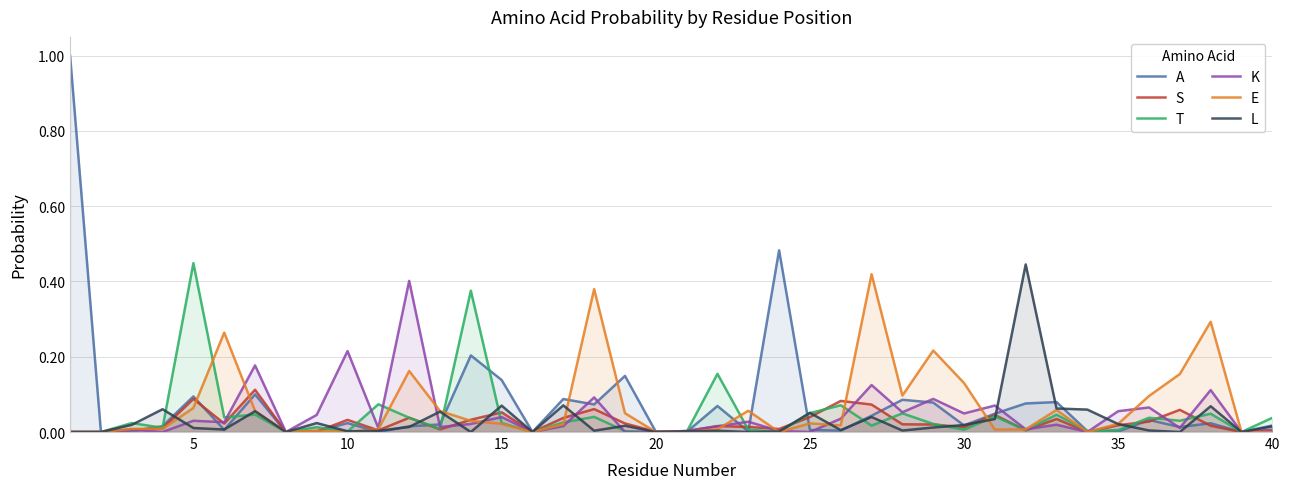

Reading left to right, what are all the values shown in this chart?

A: 1.0	0.0	0.0	0.0	0.1	0.0	0.1	0.0	0.0	0.0	0.0	0.0	0.0	0.2	0.1	0.0	0.1	0.1	0.1	0.0	0.0	0.1	0.0	0.5	0.0	0.0	0.0	0.1	0.1	0.0	0.0	0.1	0.1	0.0	0.0	0.0	0.0	0.0	0.0	0.0
S: 0.0	0.0	0.0	0.0	0.1	0.0	0.1	0.0	0.0	0.0	0.0	0.0	0.0	0.0	0.1	0.0	0.0	0.1	0.0	0.0	0.0	0.0	0.0	0.0	0.0	0.1	0.1	0.0	0.0	0.0	0.0	0.0	0.0	0.0	0.0	0.0	0.1	0.0	0.0	0.0
T: 0.0	0.0	0.0	0.0	0.4	0.0	0.0	0.0	0.0	0.0	0.1	0.0	0.0	0.4	0.0	0.0	0.0	0.0	0.0	0.0	0.0	0.2	0.0	0.0	0.1	0.1	0.0	0.0	0.0	0.0	0.0	0.0	0.0	0.0	0.0	0.0	0.0	0.0	0.0	0.0
K: 0.0	0.0	0.0	0.0	0.0	0.0	0.2	0.0	0.0	0.2	0.0	0.4	0.0	0.0	0.0	0.0	0.0	0.1	0.0	0.0	0.0	0.0	0.0	0.0	0.0	0.0	0.1	0.1	0.1	0.0	0.1	0.0	0.0	0.0	0.1	0.1	0.0	0.1	0.0	0.0
E: 0.0	0.0	0.0	0.0	0.1	0.3	0.1	0.0	0.0	0.0	0.0	0.2	0.1	0.0	0.0	0.0	0.0	0.4	0.1	0.0	0.0	0.0	0.1	0.0	0.0	0.0	0.4	0.1	0.2	0.1	0.0	0.0	0.1	0.0	0.0	0.1	0.2	0.3	0.0	0.0
L: 0.0	0.0	0.0	0.1	0.0	0.0	0.1	0.0	0.0	0.0	0.0	0.0	0.1	0.0	0.1	0.0	0.1	0.0	0.0	0.0	0.0	0.0	0.0	0.0	0.1	0.0	0.0	0.0	0.0	0.0	0.0	0.4	0.1	0.1	0.0	0.0	0.0	0.1	0.0	0.0